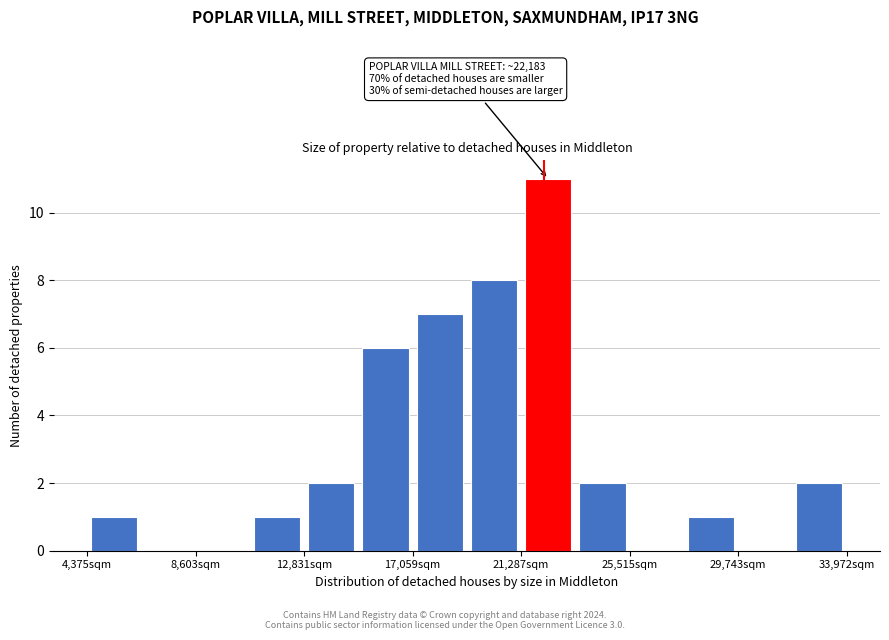

Over which range of the x-axis is the bar tallest?

21500 to 23500